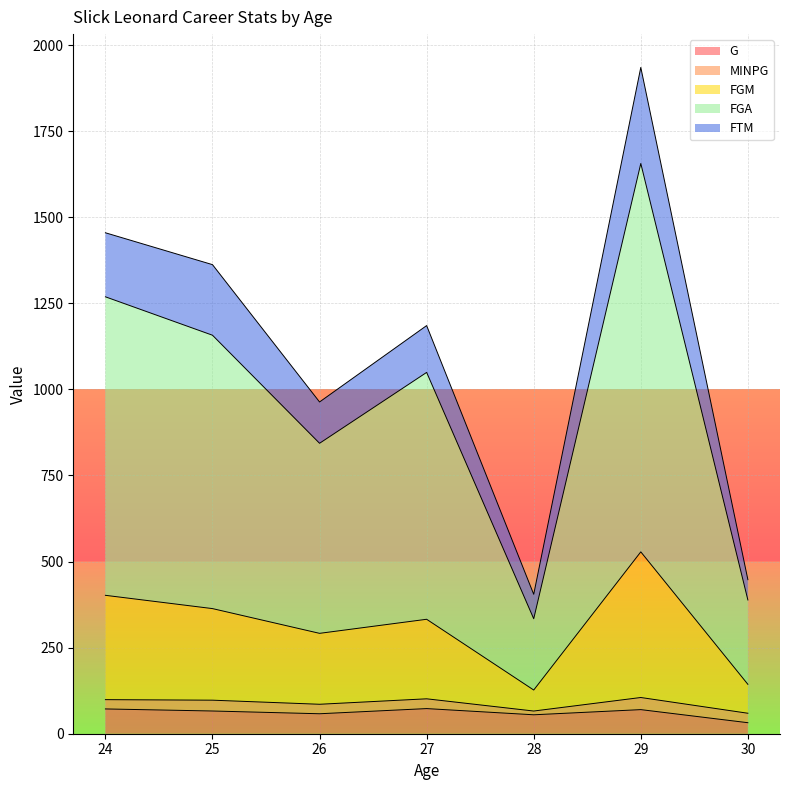

What is the difference between the second highest and second lowest values in the FGA series?

880.5